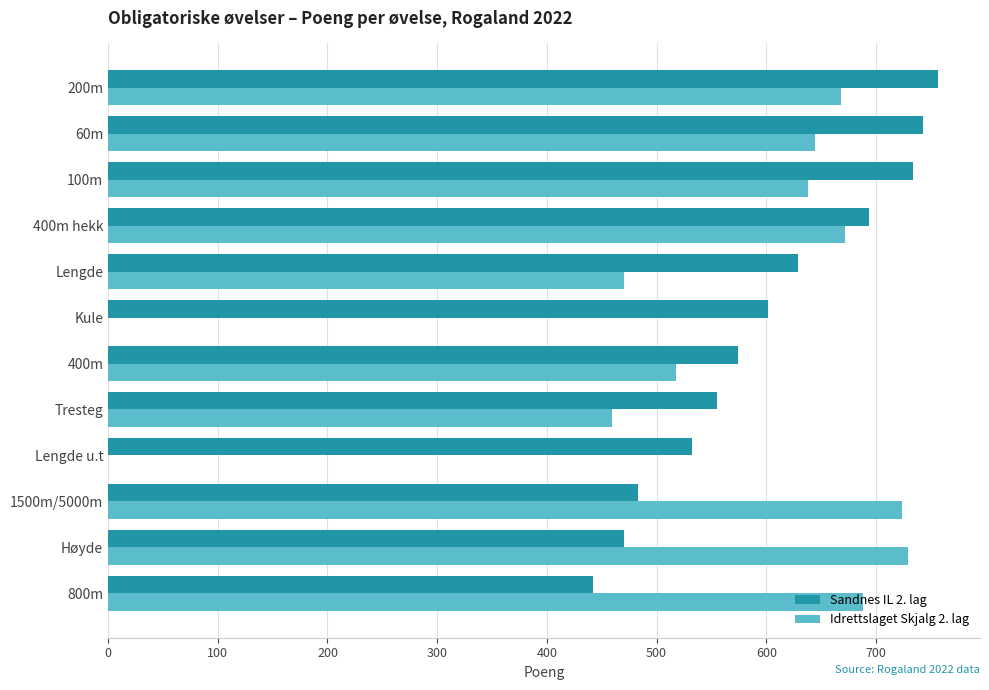

What is the maximum value shown in the chart?

757